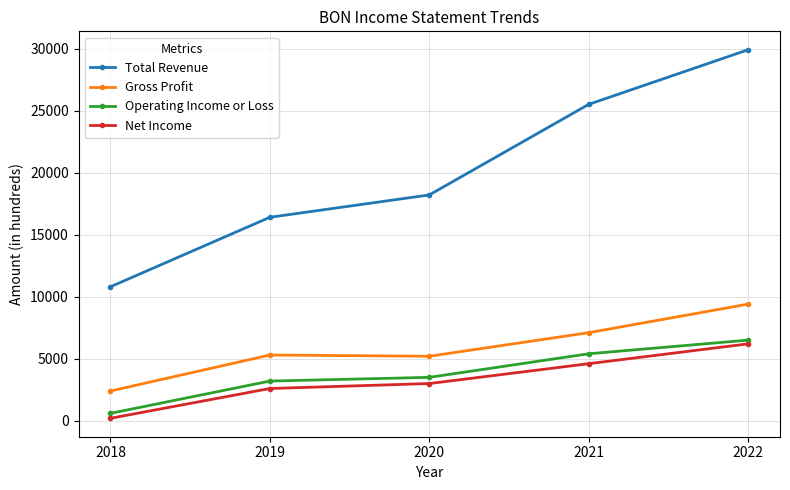

True or false: Operating Income or Loss and Gross Profit cross at least once.

False